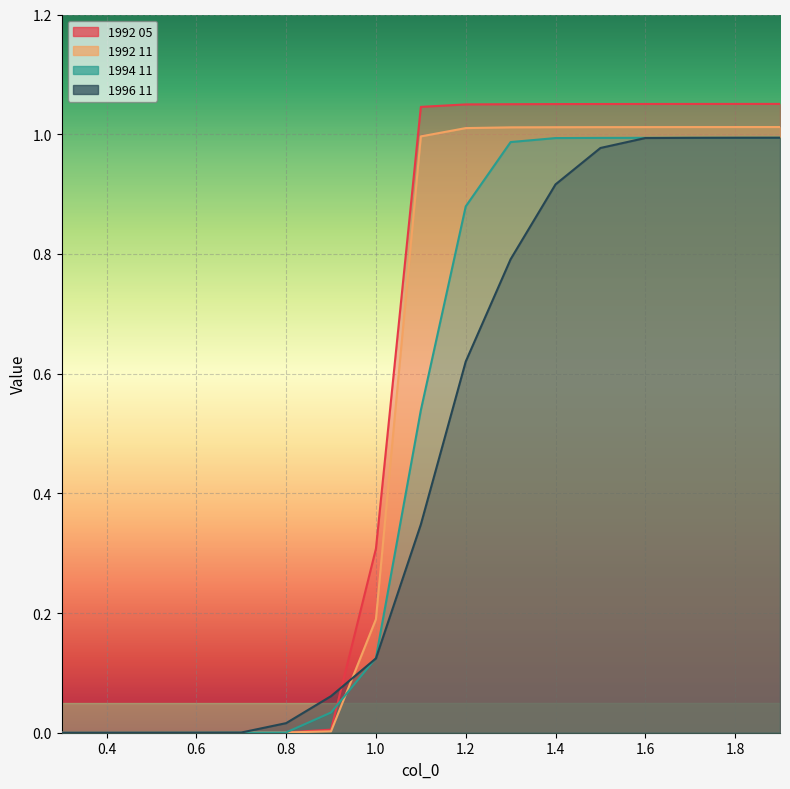

Between 0.6 and 0.8, which series saw the biggest shift?

1996 11